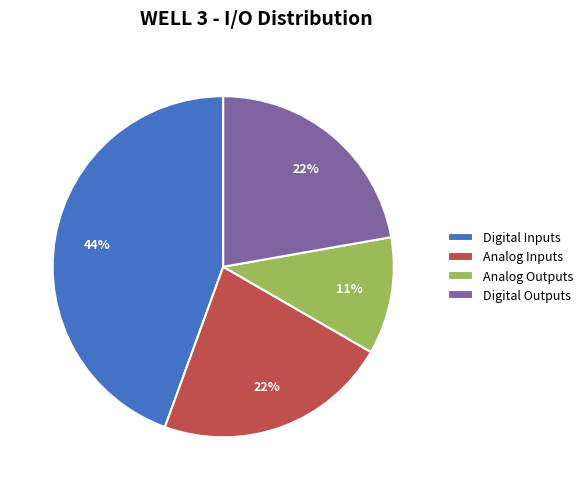

Which has a higher value, Analog Outputs or Digital Outputs?

Digital Outputs